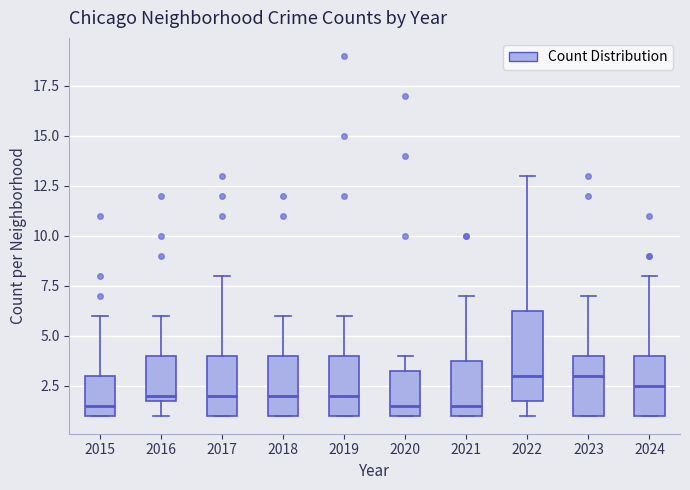

Comparing the boxes themselves (not the whiskers), which one is the tallest?

2022